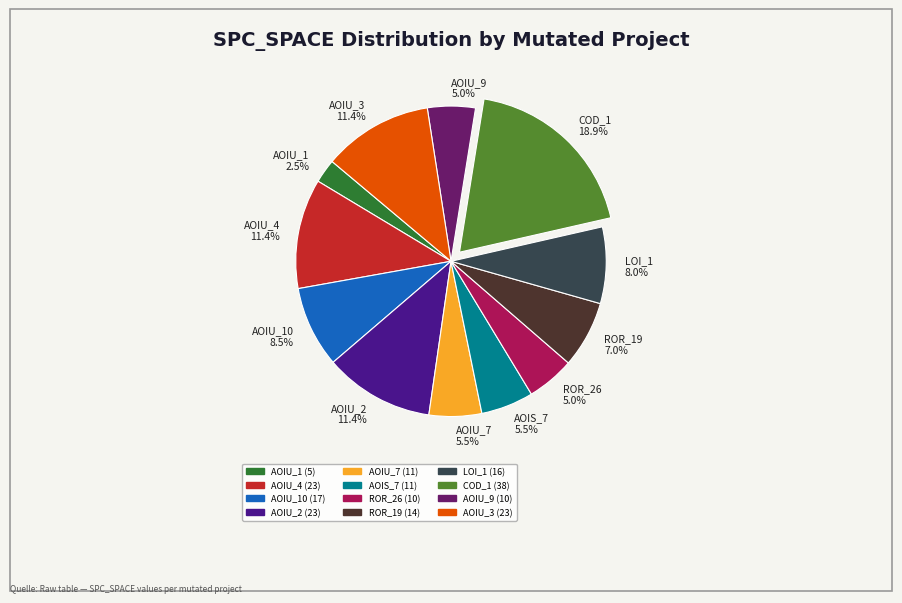

What is the smallest slice in the pie chart?

AOIU_1 2.5%